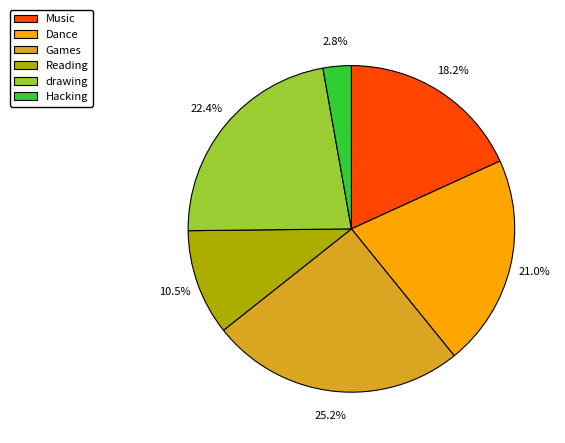

How many segments does this pie chart have?

6